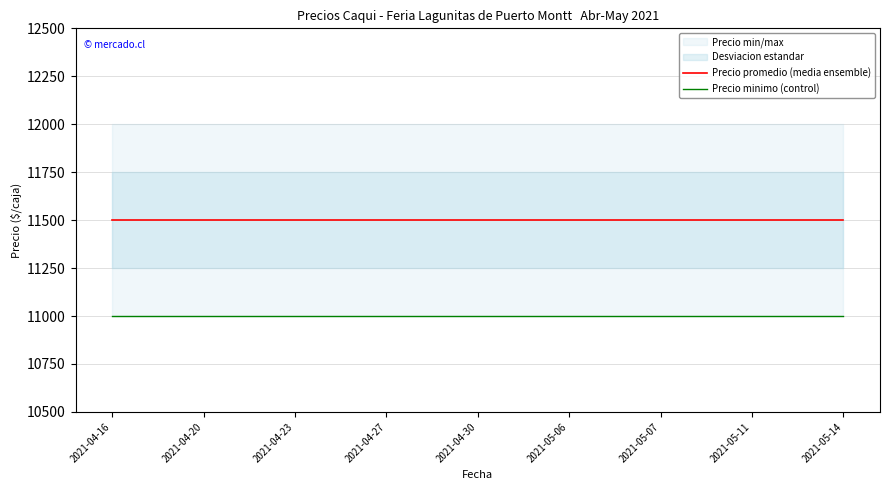

True or false: Precio minimo (control) and Precio promedio (media ensemble) cross at least once.

False